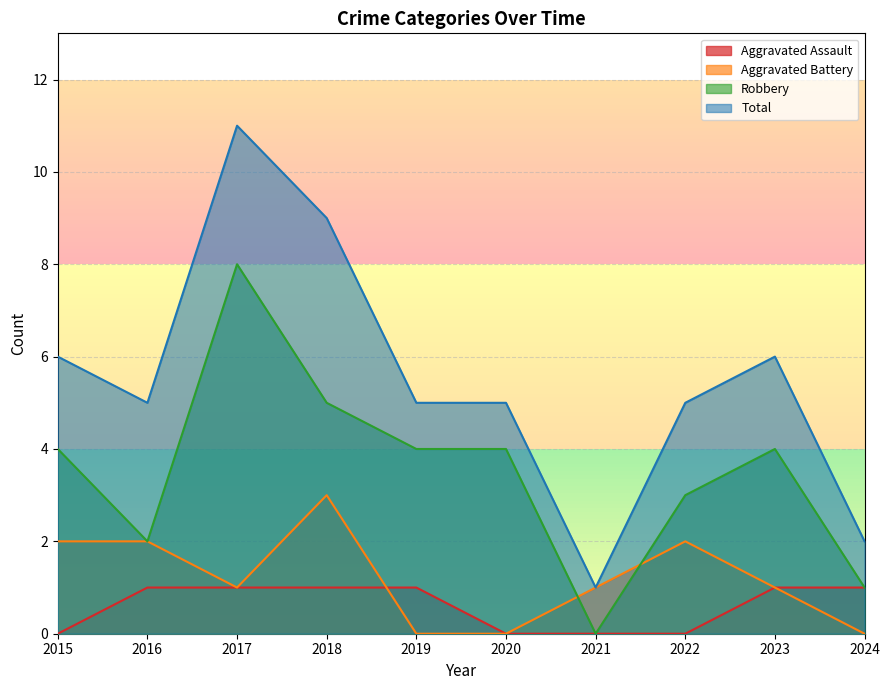

The Total series shows 9 at 2018. True or false?

True